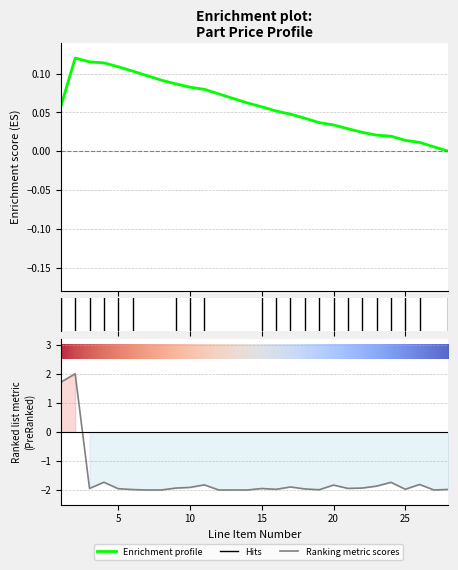

True or false: there are more than 1 points higher than both neighbors.

True